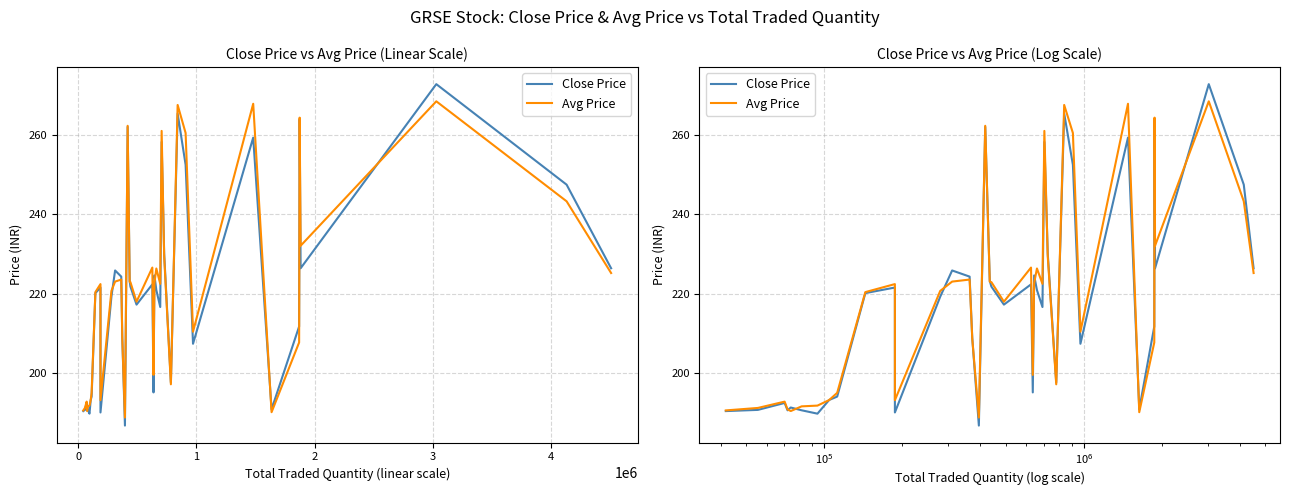

Is it true that Close Price equals 306.4 at 18?

False